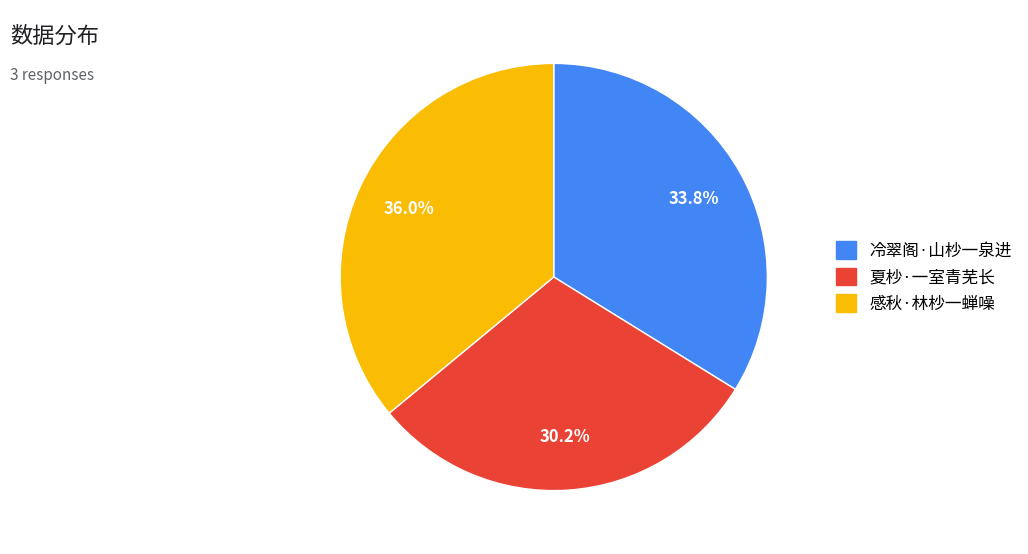

What is the ratio of the value at 感秋·林杪一蝉噪 to the value at 冷翠阁·山杪一泉进?

1.1